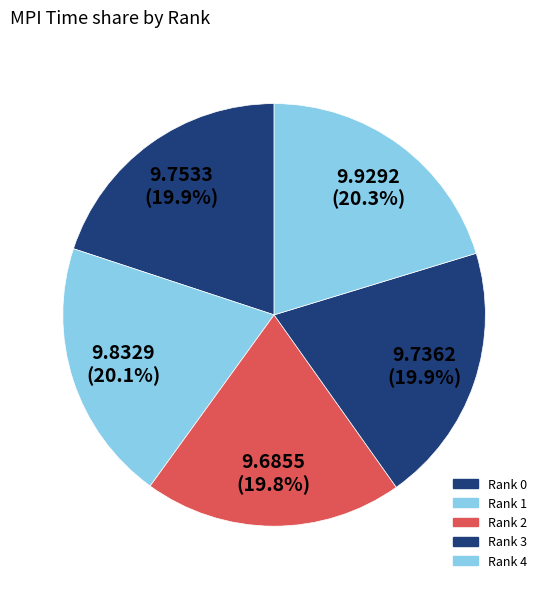

Which slice is the largest?

Rank 4